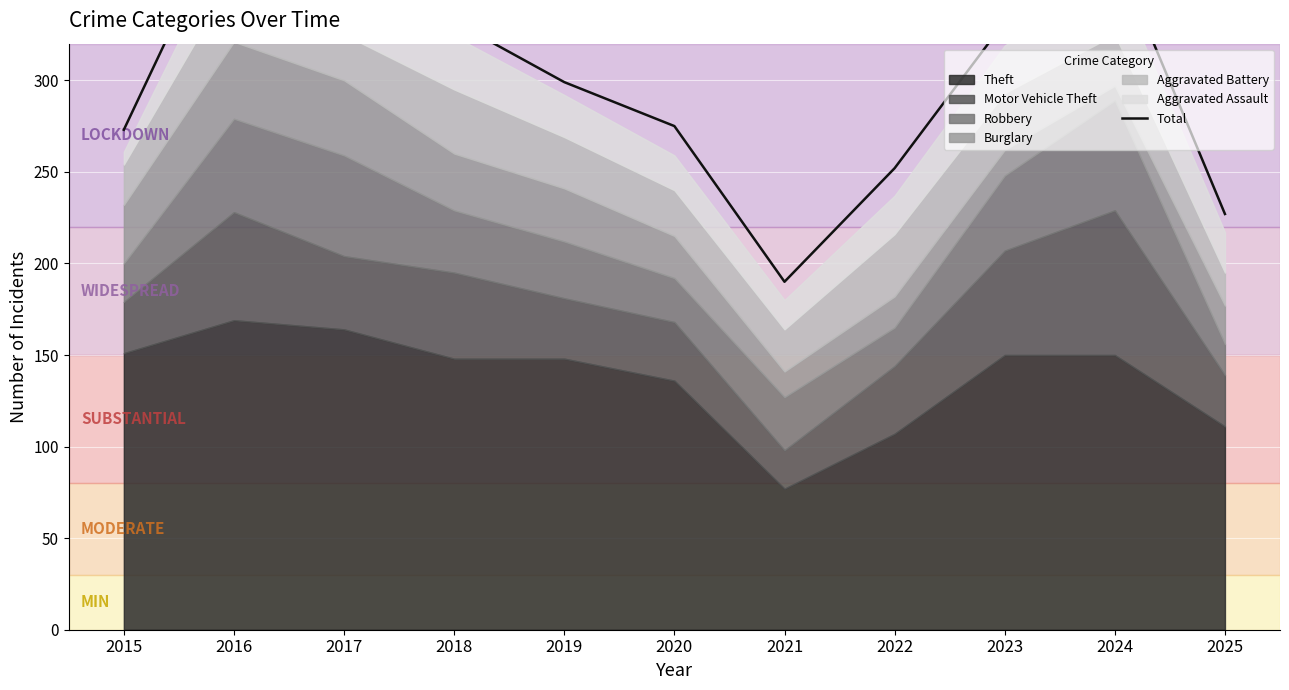

True or false: the data shows 174 at 2019.

False